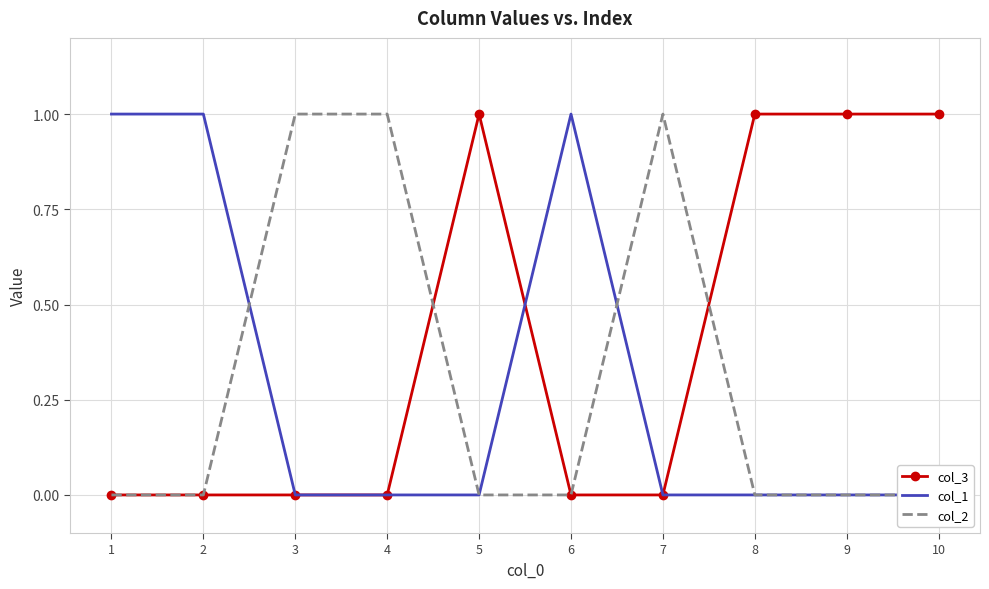

Rank the series at 10 from lowest to highest value.

col_1, col_2, col_3